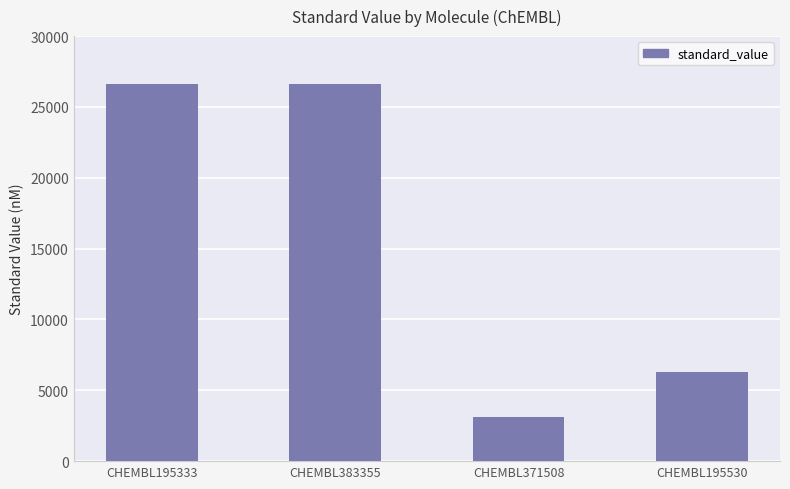

How many bars are there in total?

4